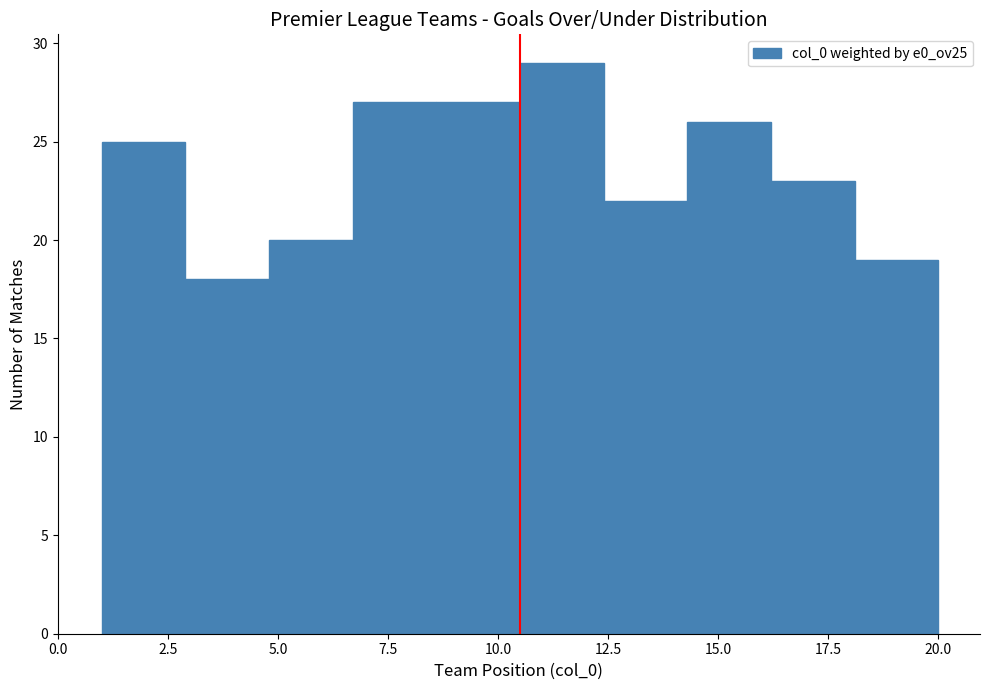

Read against the x-axis, roughly where is the centre of the tallest bar?

11.5